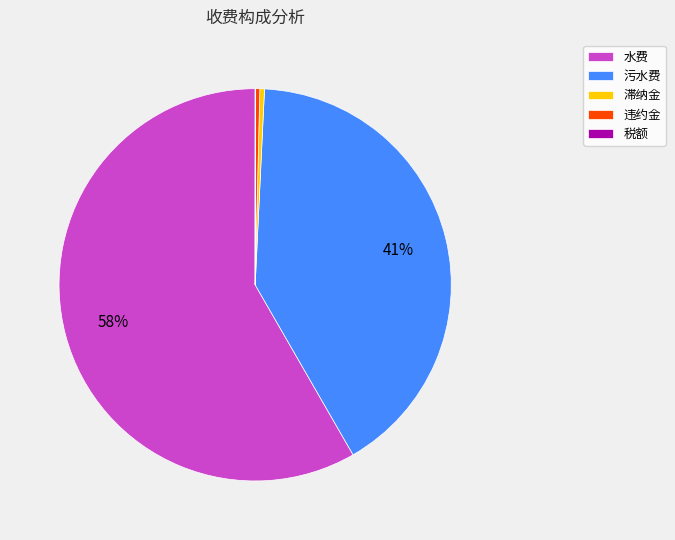

Which category has the biggest portion of the pie?

水费